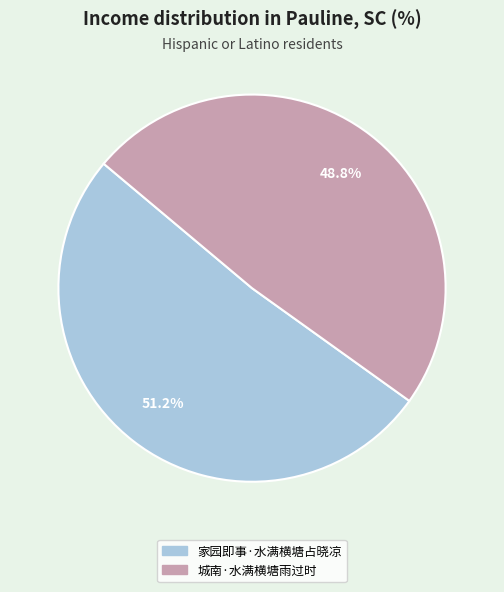

Count the number of slices in the pie.

2